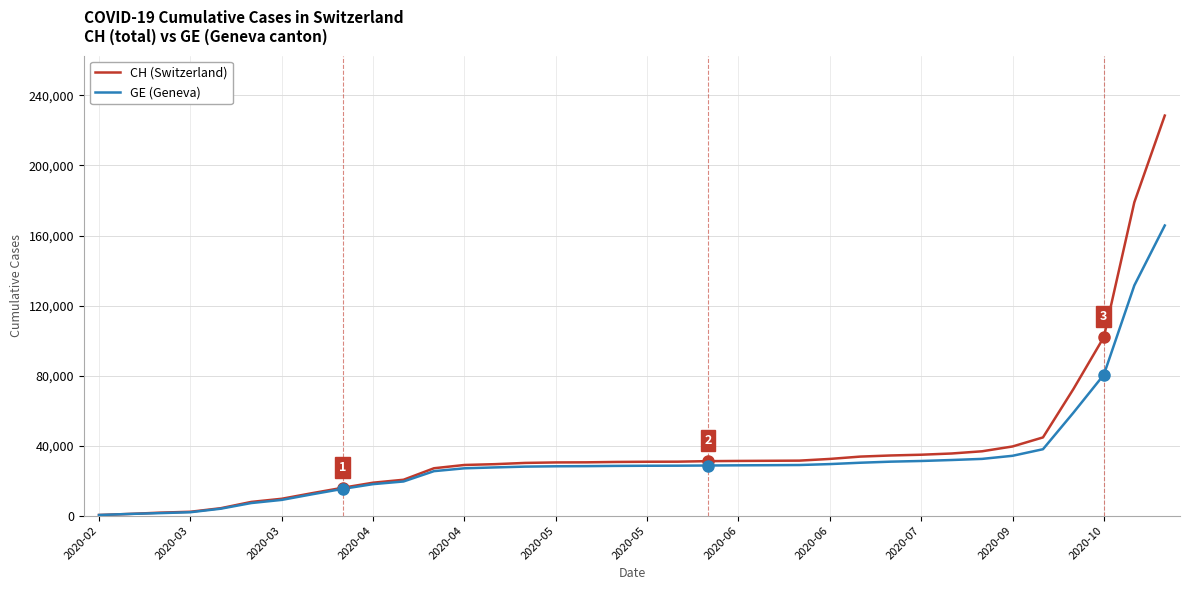

What is the difference between the maximum and minimum values in the CH (Switzerland) series?

228115